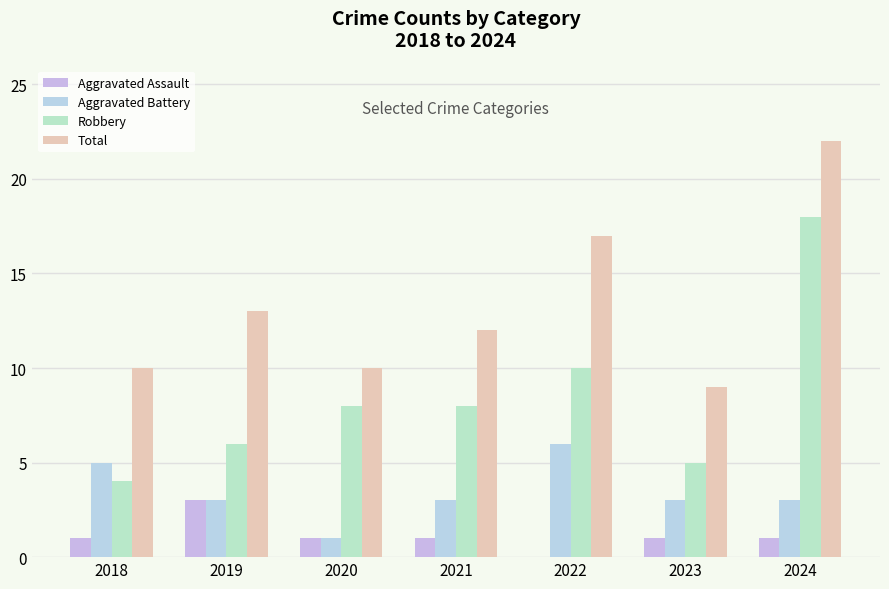

Reading right to left, extract all data points from this chart.

Aggravated Assault: 2024=1	2023=1	2022=0	2021=1	2020=1	2019=3	2018=1
Aggravated Battery: 2024=3	2023=3	2022=6	2021=3	2020=1	2019=3	2018=5
Robbery: 2024=18	2023=5	2022=10	2021=8	2020=8	2019=6	2018=4
Total: 2024=22	2023=9	2022=17	2021=12	2020=10	2019=13	2018=10